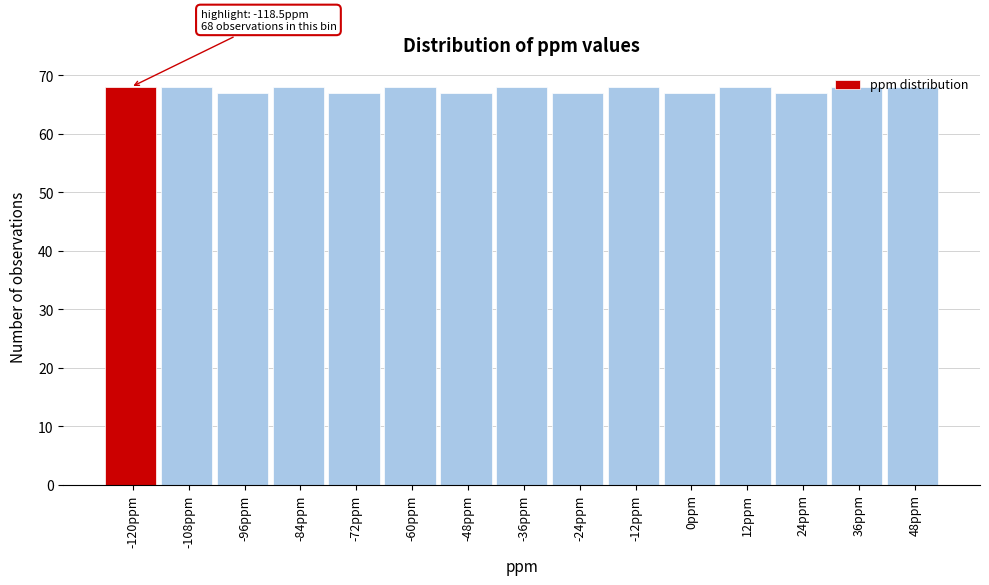

The chart shows a value of 33 at -96ppm. True or false?

False